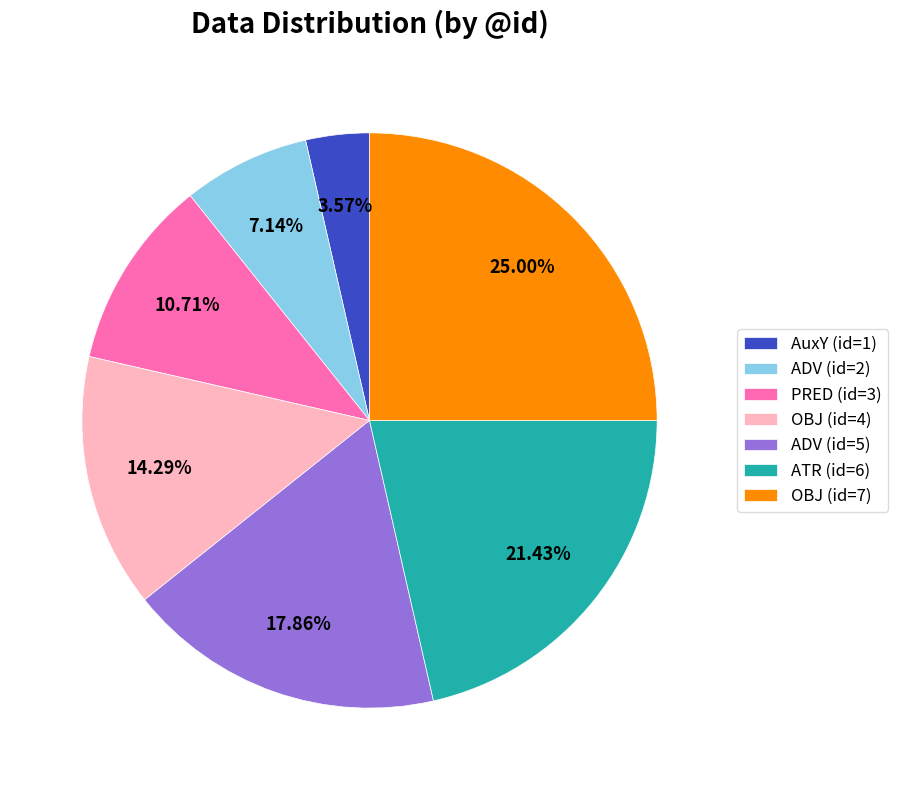

Is the sum of AuxY (id=1) and OBJ (id=4) greater than half?

No